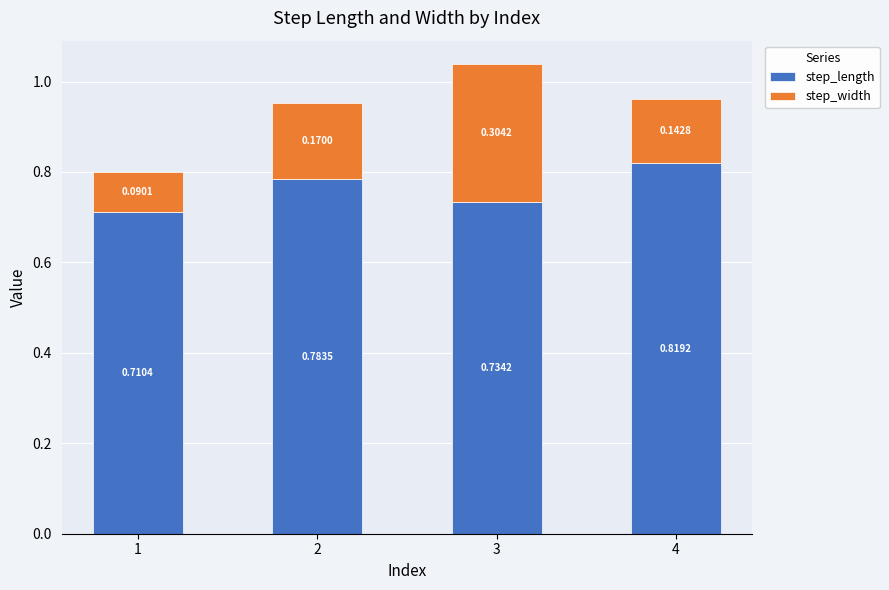

What is the total value across all series at 4?

1.0